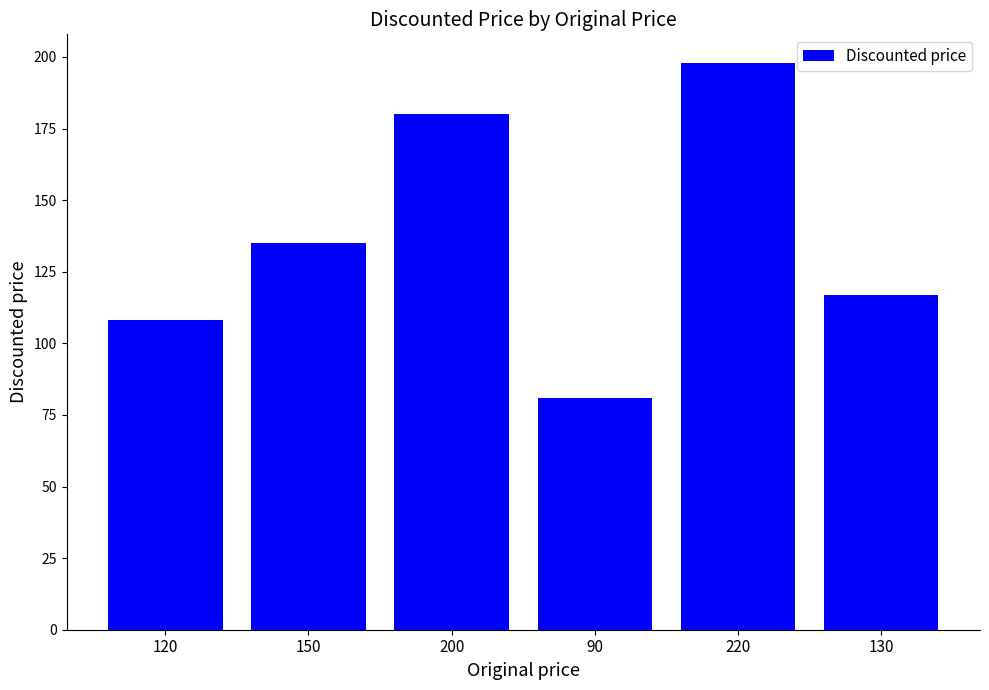

What is the maximum value shown in the chart?

198